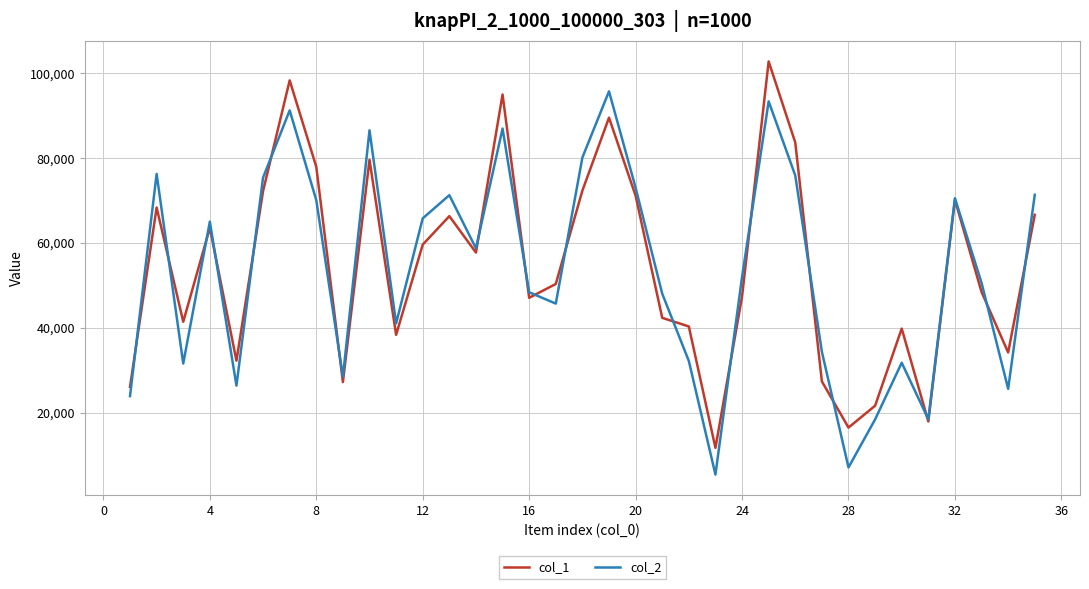

What is the minimum value shown in the chart?

5424